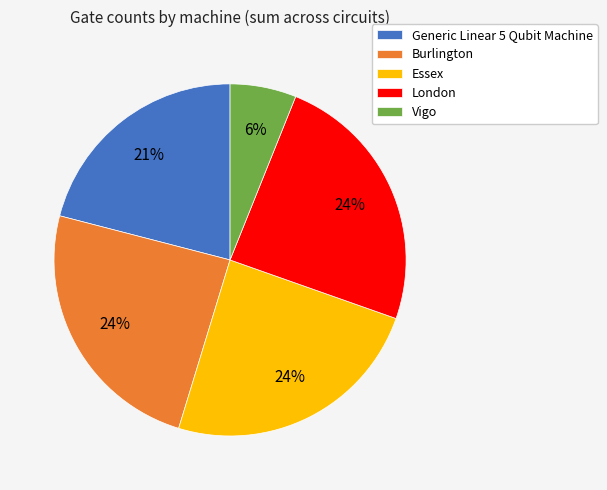

To the nearest percent, what portion does Essex represent?

24%